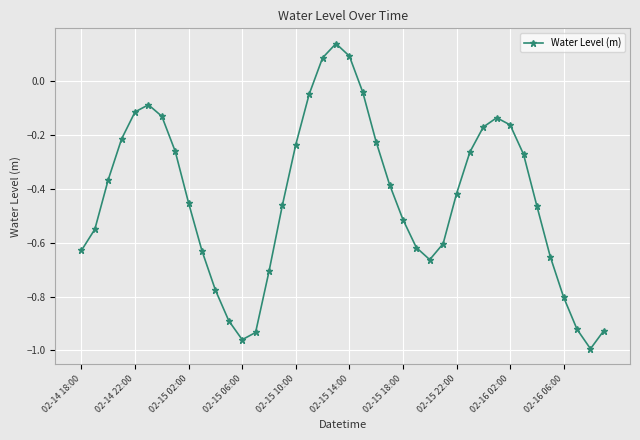

What is the difference between the maximum and minimum values?

1.1